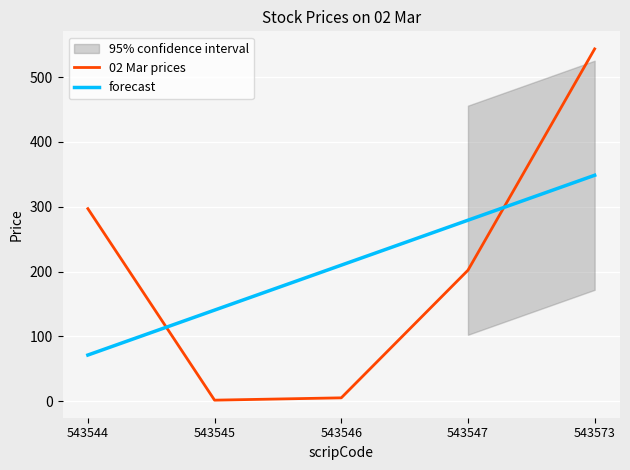

What is the difference between the 02 Mar prices values at 543573 and 543547?

341.5